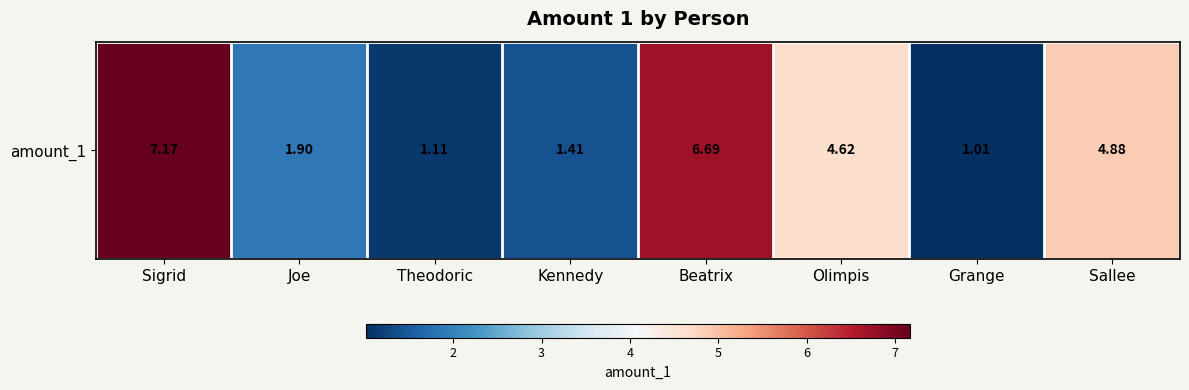

What is the minimum value shown in the chart?

1.0